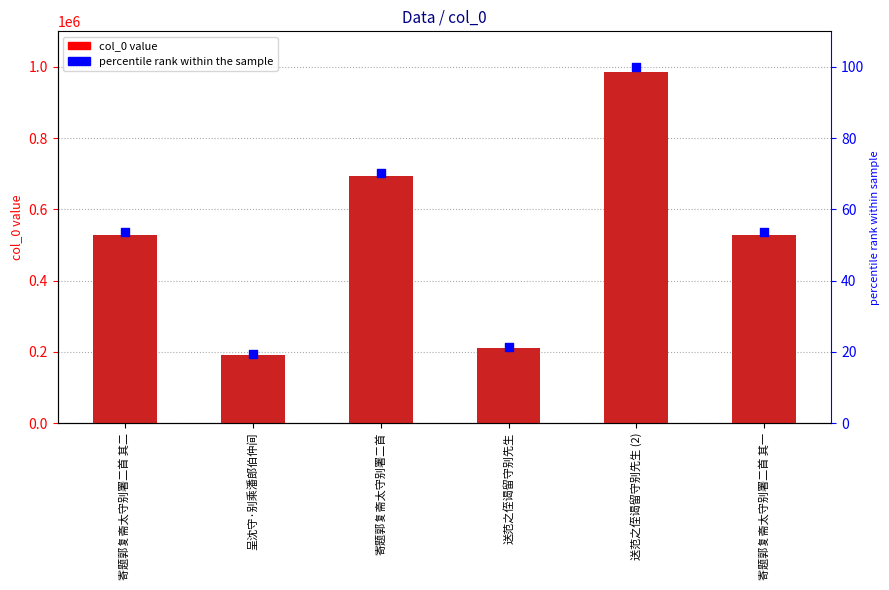

Which series has the widest spread of Y values?

col_0